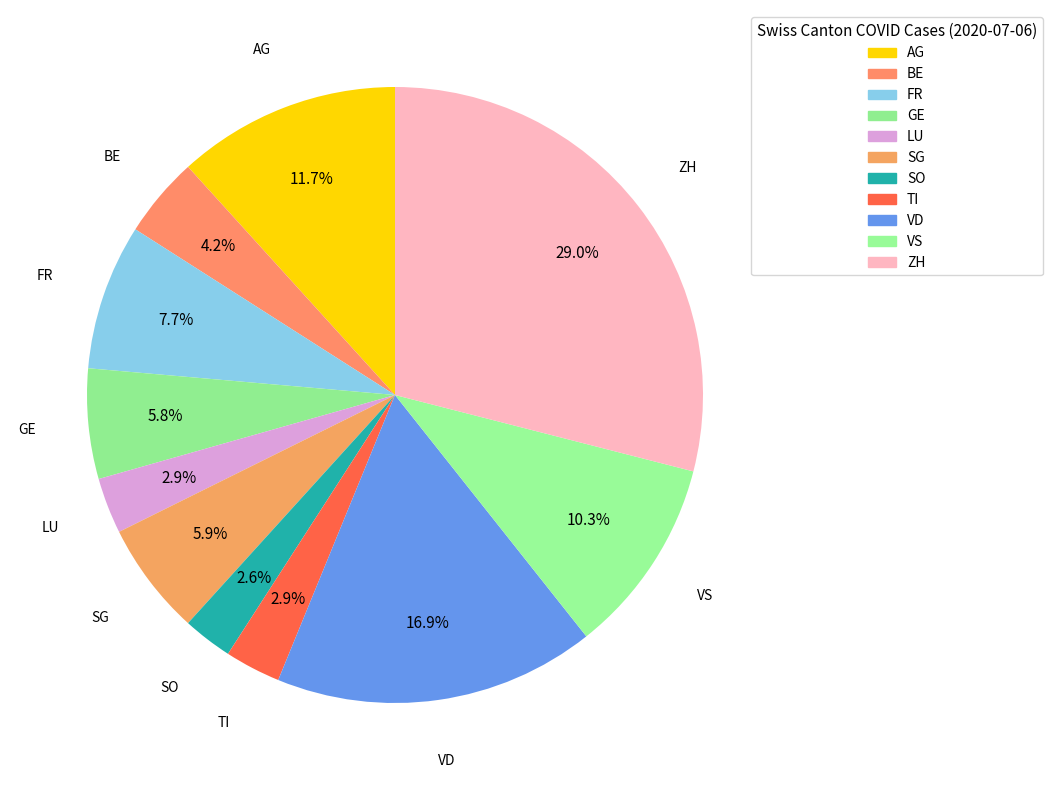

Is the sum of AG and VD greater than half?

No